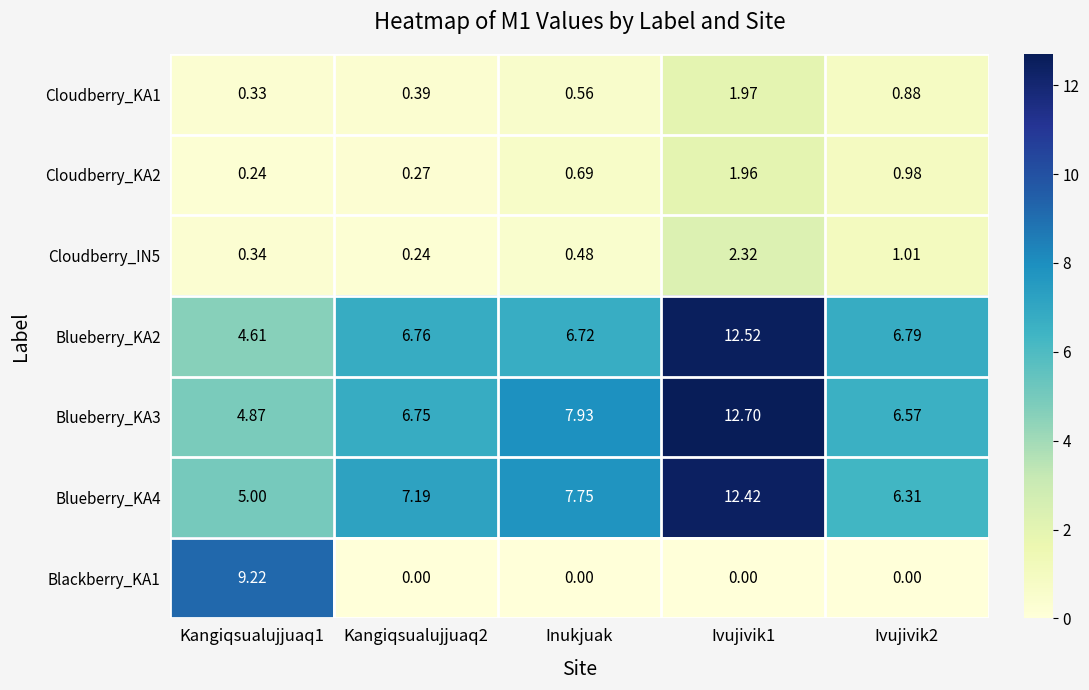

What is the total value across all series at Ivujivik1?

43.9